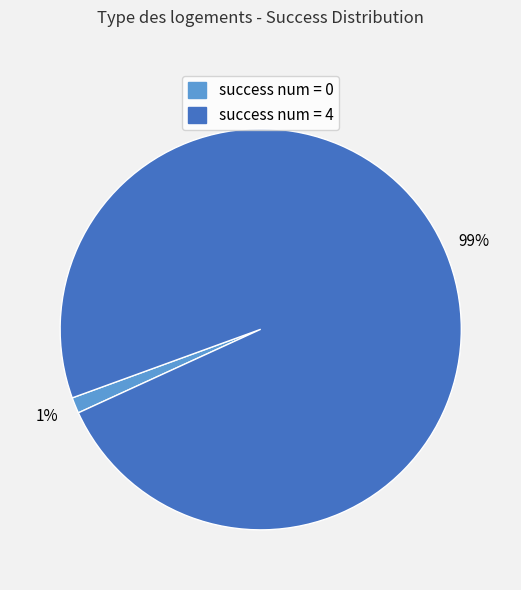

True or false: success num = 4 accounts for 87% of the total.

False